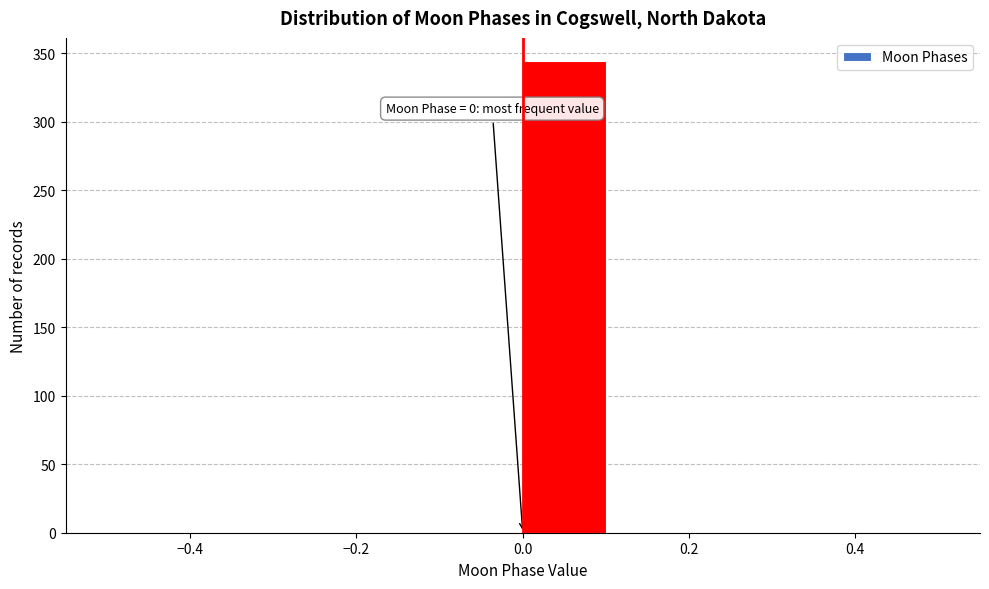

Which range on the x-axis has the tallest bar?

0.0 to 0.1